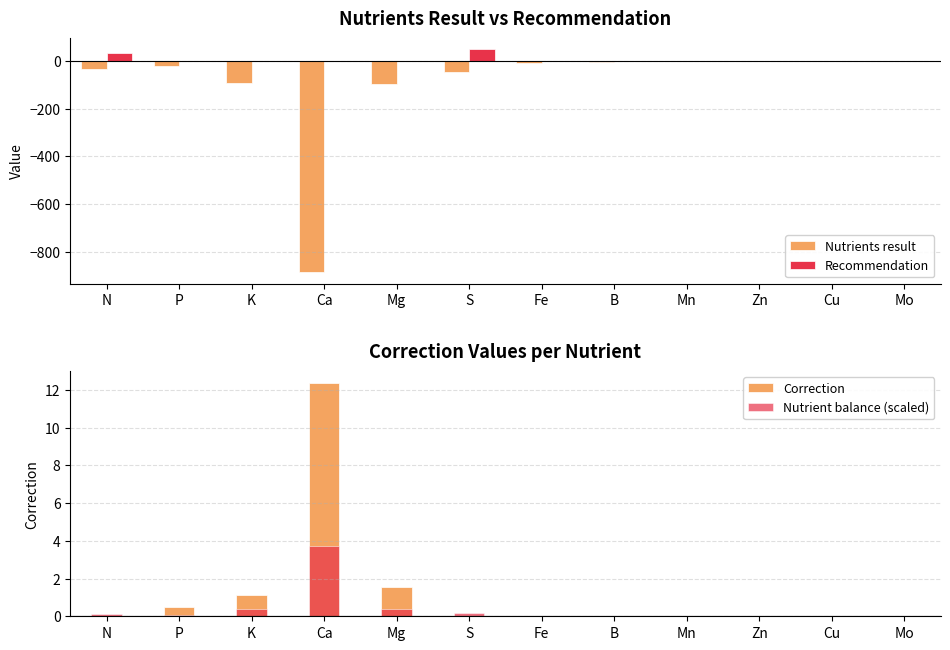

How many data points in Recommendation are above 0?

2